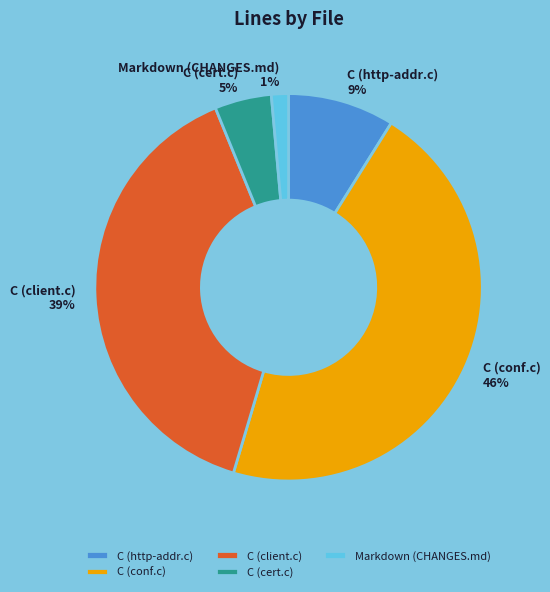

Which category has the biggest portion of the pie?

C (conf.c)